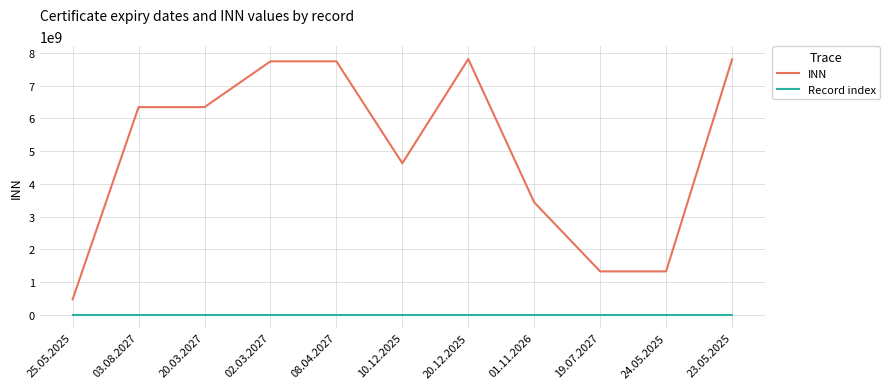

Which series changed the most between 02.03.2027 and 10.12.2025?

INN